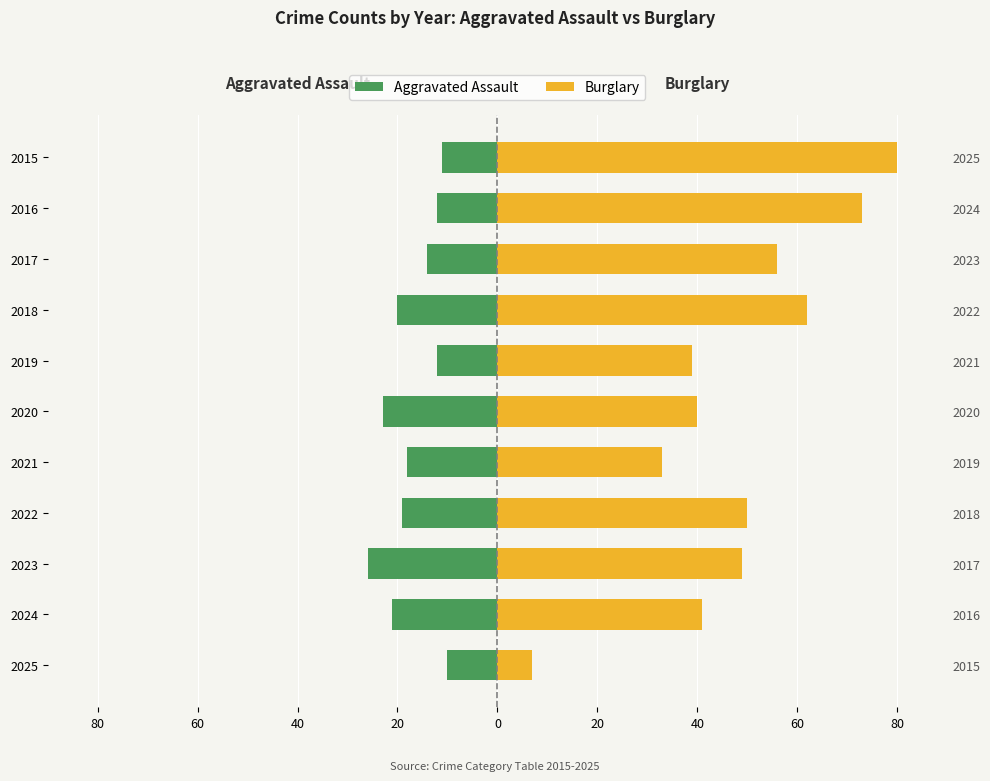

Reading left to right, list all the values displayed in this chart.

Aggravated Assault: -10	-21	-26	-19	-18	-23	-12	-20	-14	-12	-11
Burglary: 7	41	49	50	33	40	39	62	56	73	80